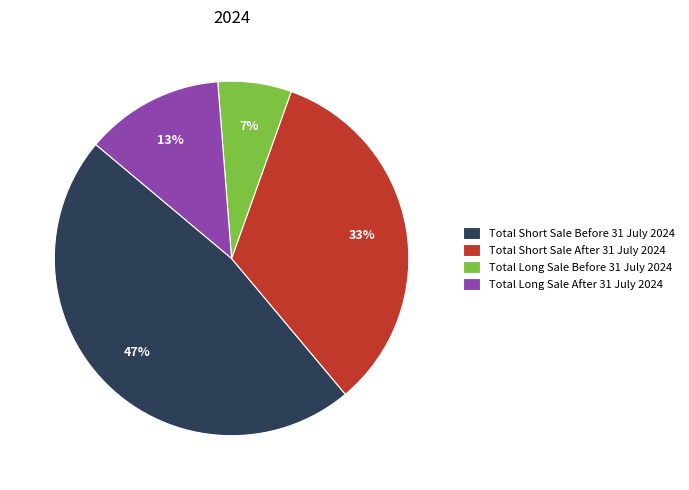

True or false: Total Short Sale Before 31 July 2024 accounts for 47% of the total.

True